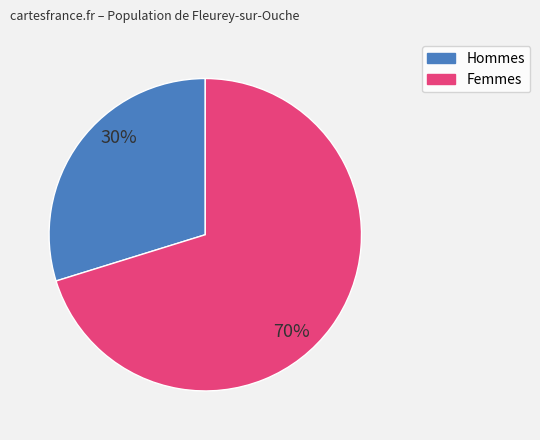

To the nearest percent, what portion does Hommes represent?

30%